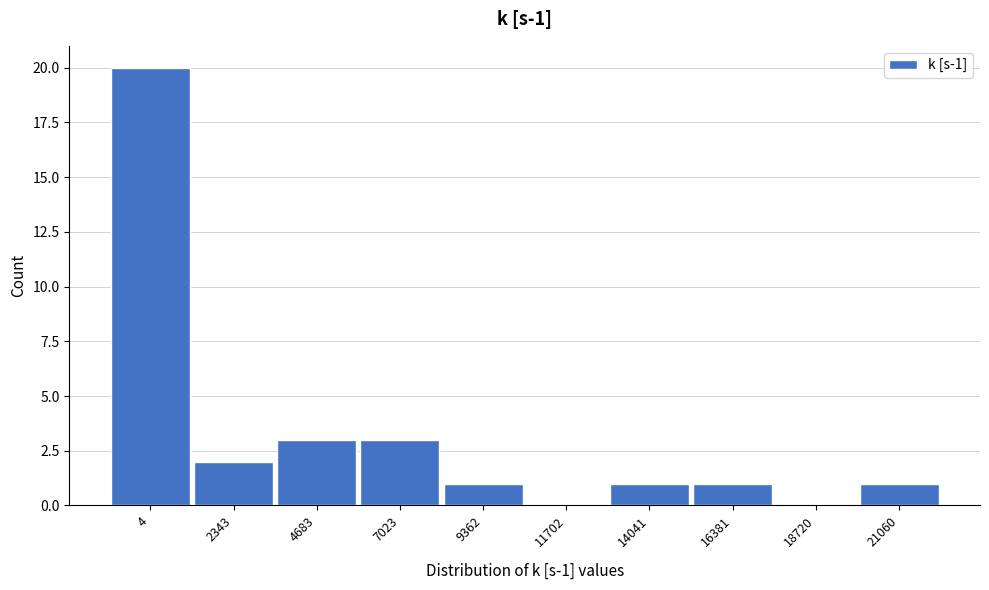

Reading left to right, extract all data points from this chart.

4=20	2343=2	4683=3	7023=3	9362=1	11702=0	14041=1	16381=1	18720=0	21060=1